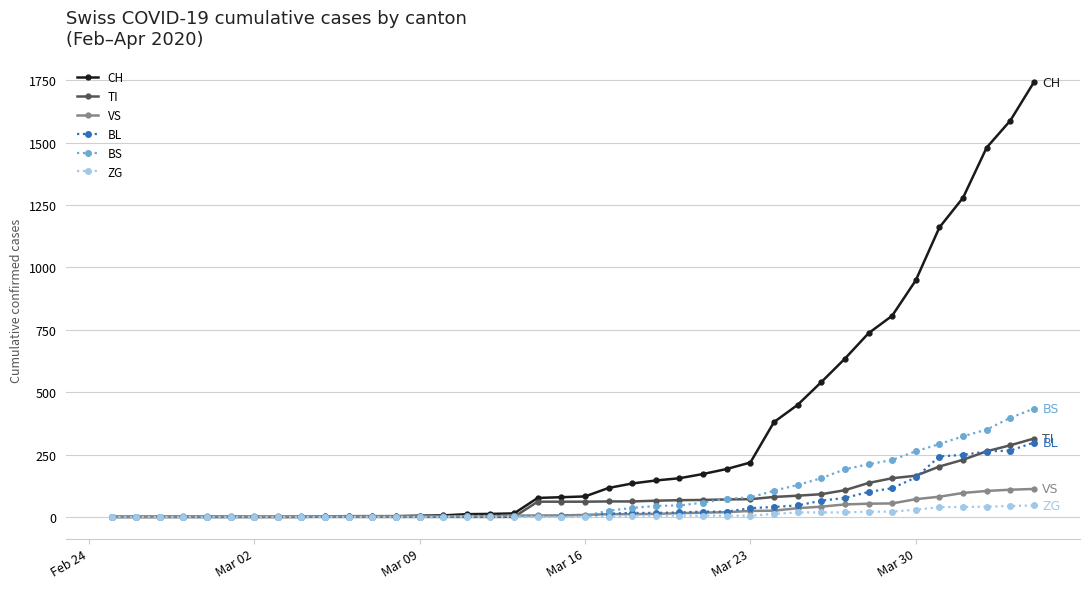

What is the greatest value displayed?

1742